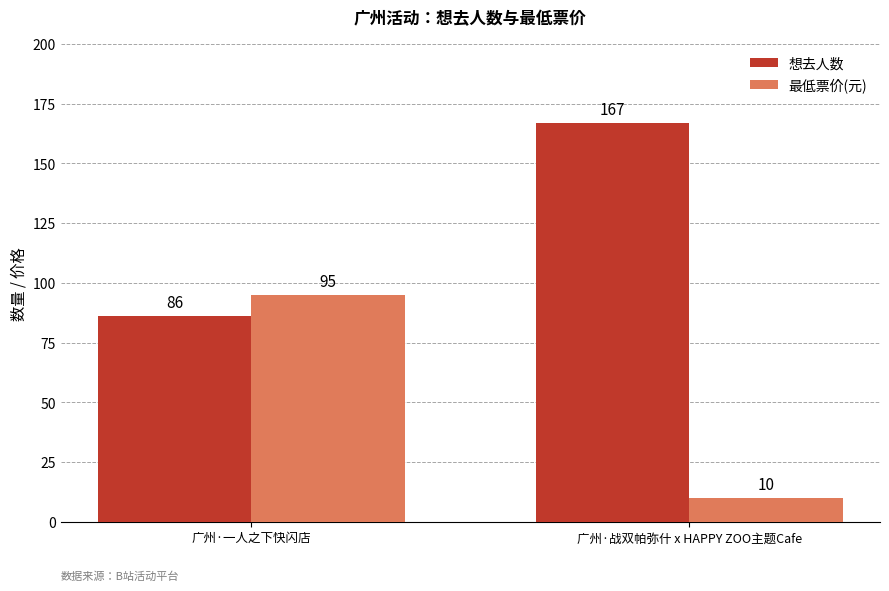

What is the difference between the maximum and minimum values in the 想去人数 series?

81